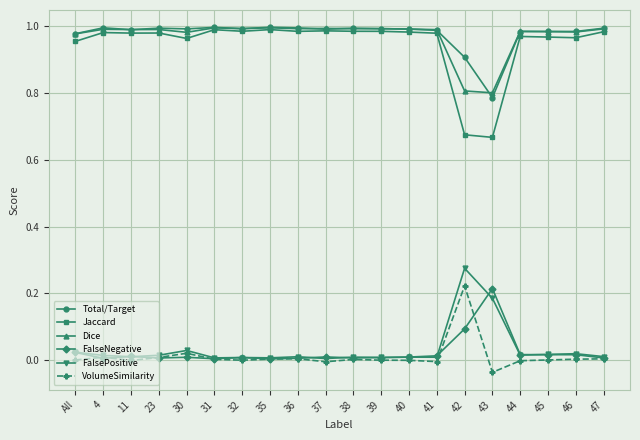

At how many categories does at least one series exceed 0?

20